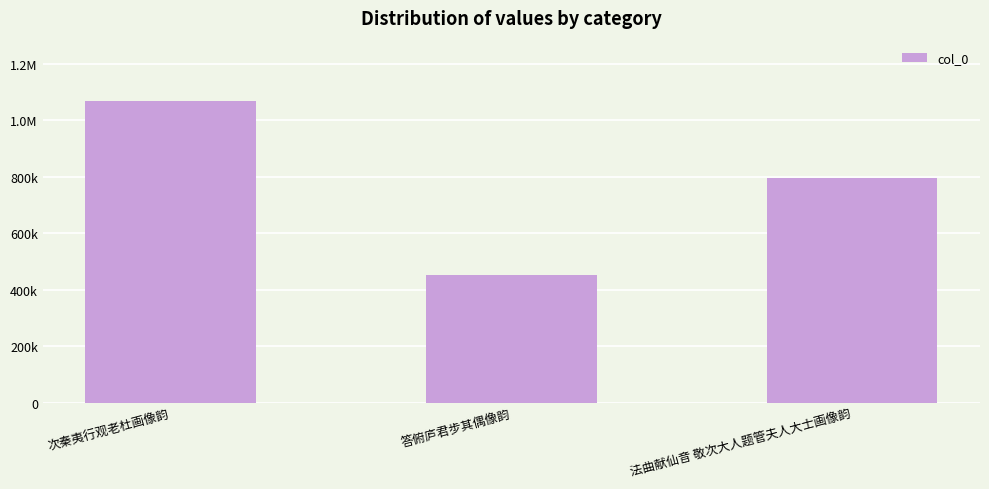

Rank the categories by value from highest to lowest.

次秦夷行观老杜画像韵, 法曲献仙音 敬次大人题管夫人大士画像韵, 答俯庐君步其偶像韵